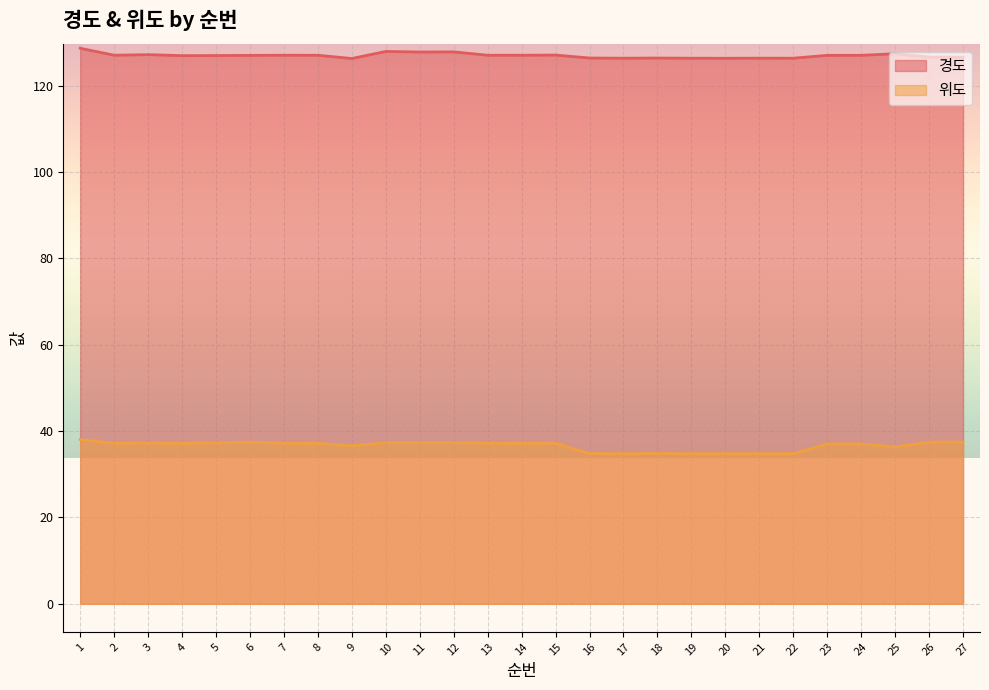

How many lines are shown in the chart?

2